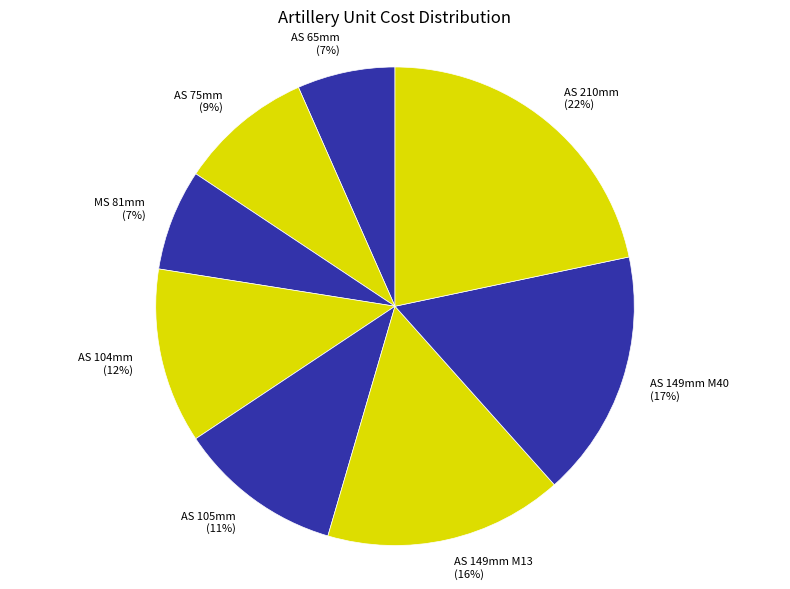

How many segments does this pie chart have?

8